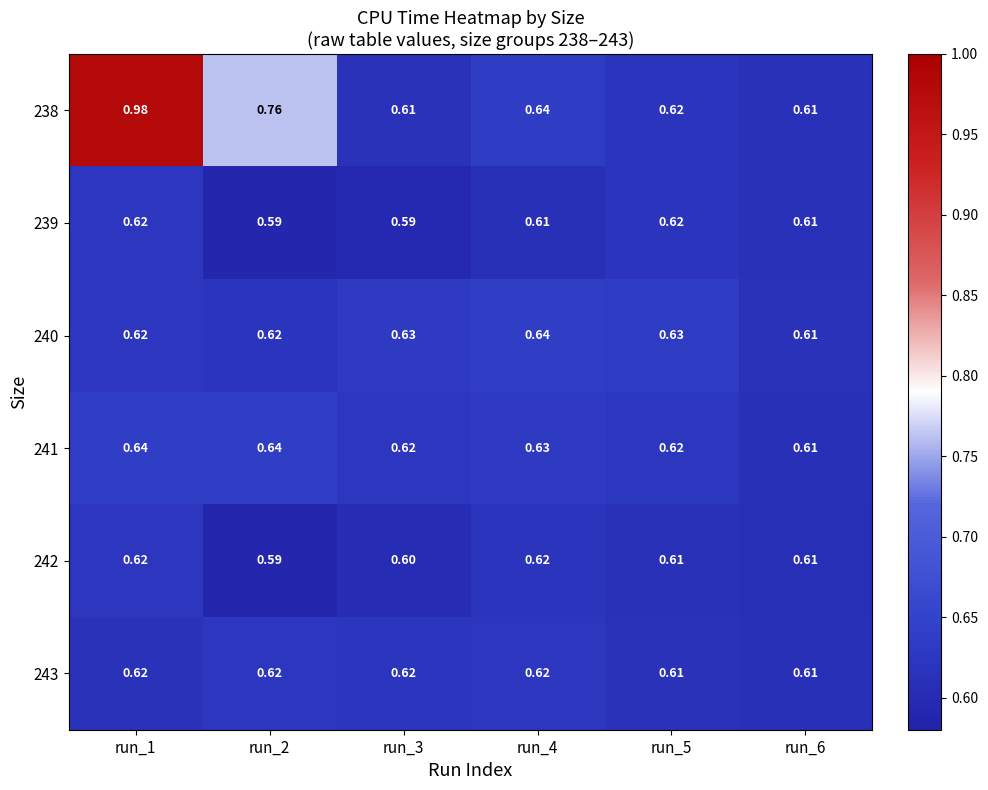

Count the number of data series in this chart.

6